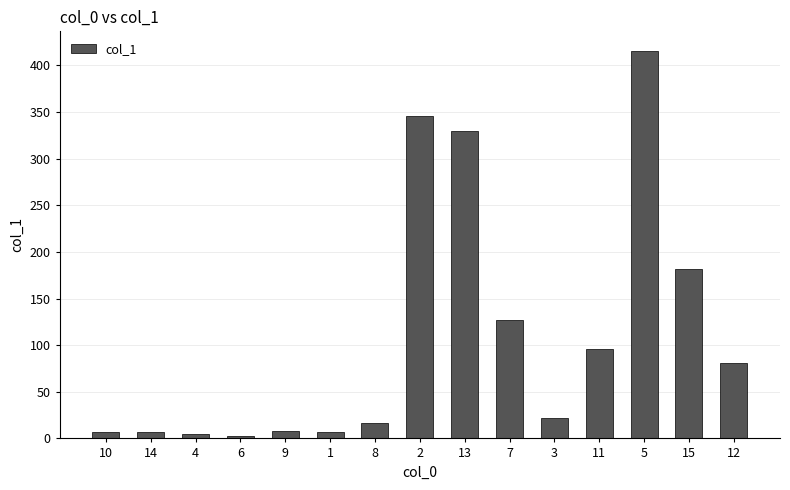

Where does the data first go above 21?

2